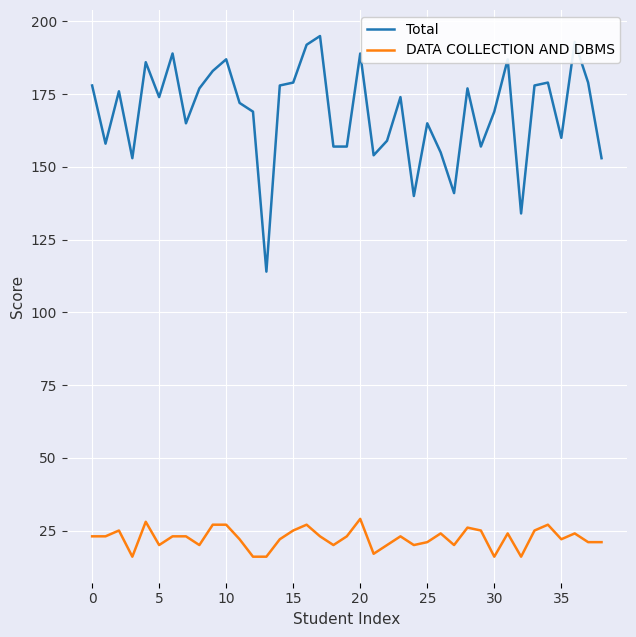

What is the maximum value for DATA COLLECTION AND DBMS?

29